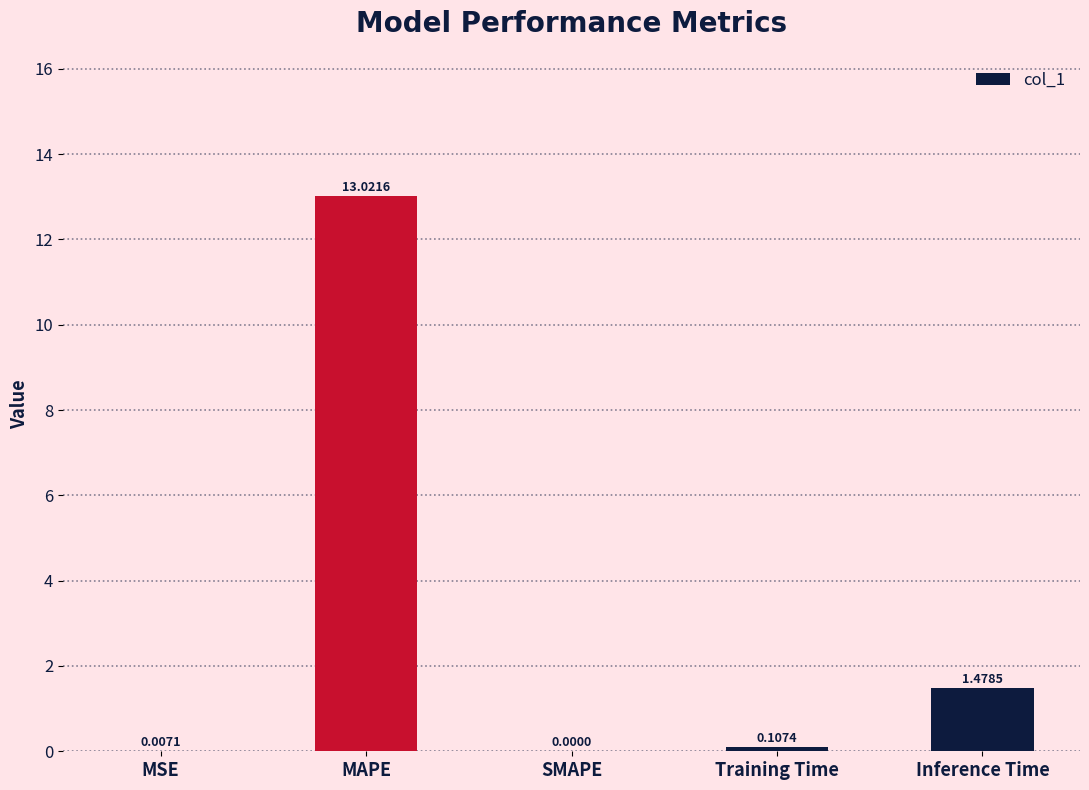

What is the sum of all values?

14.6